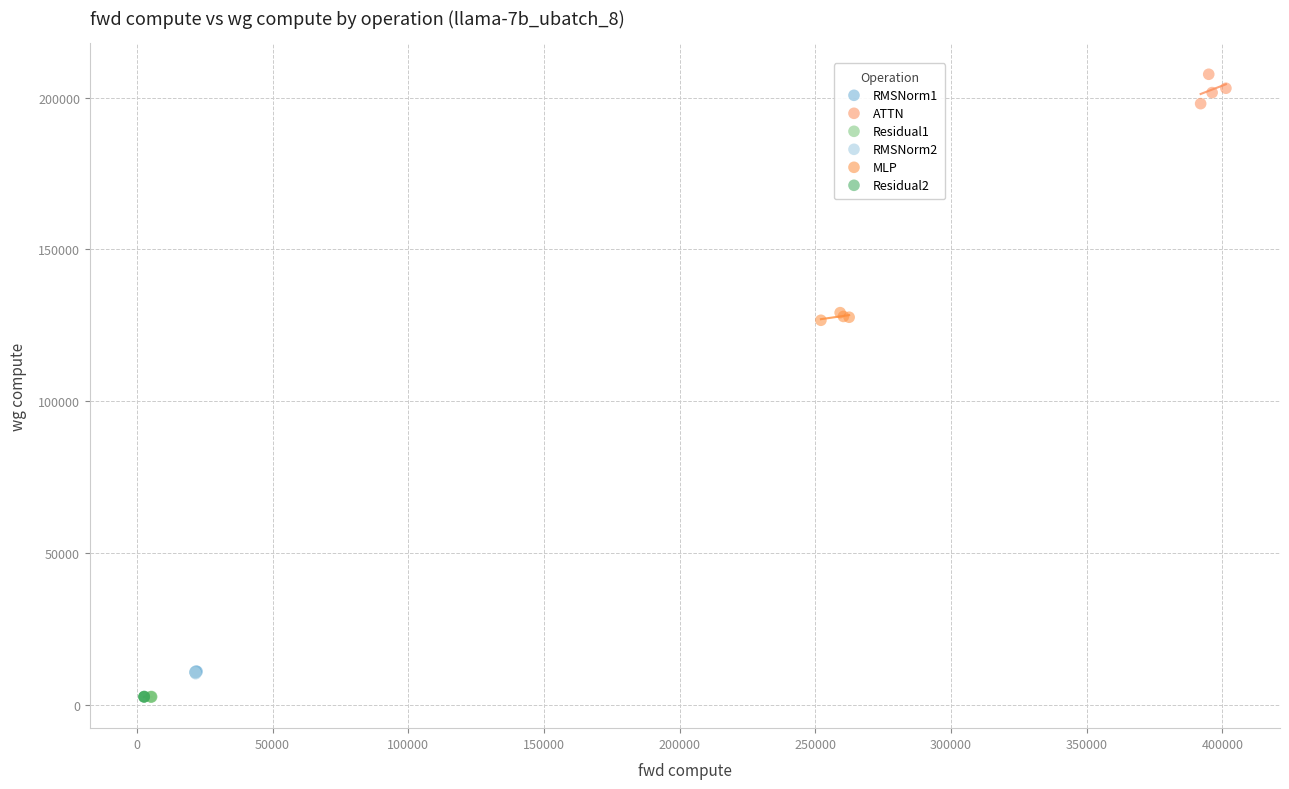

Which series contains the highest Y value?

ATTN